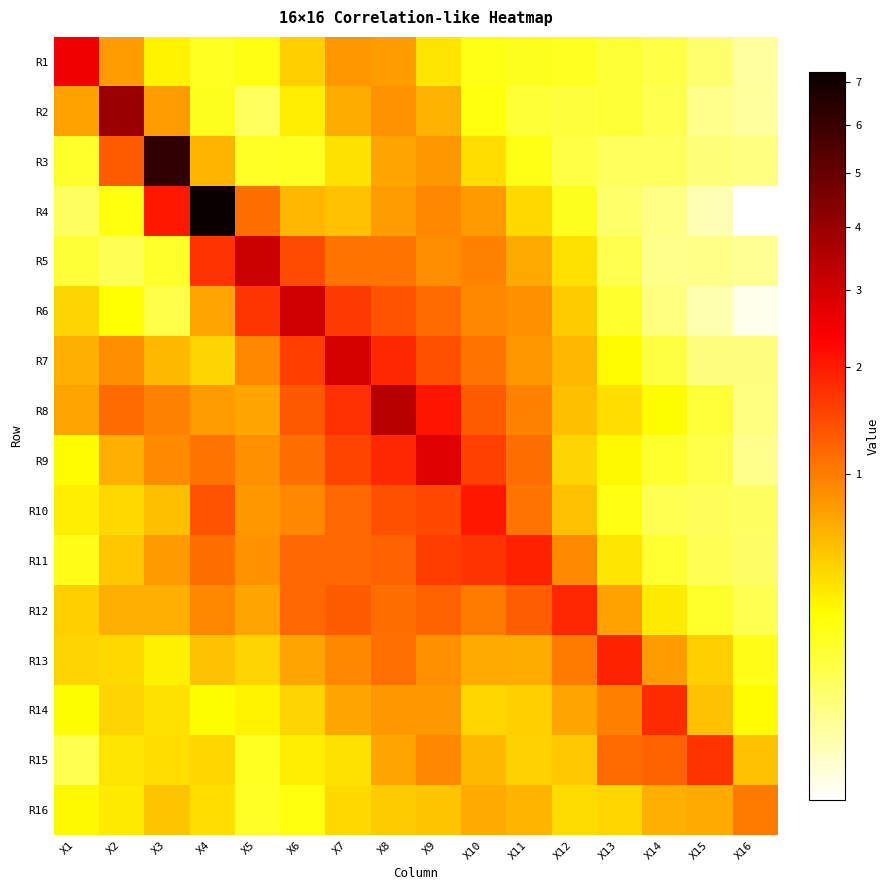

Between X8 and X12, which series saw the biggest shift?

R8